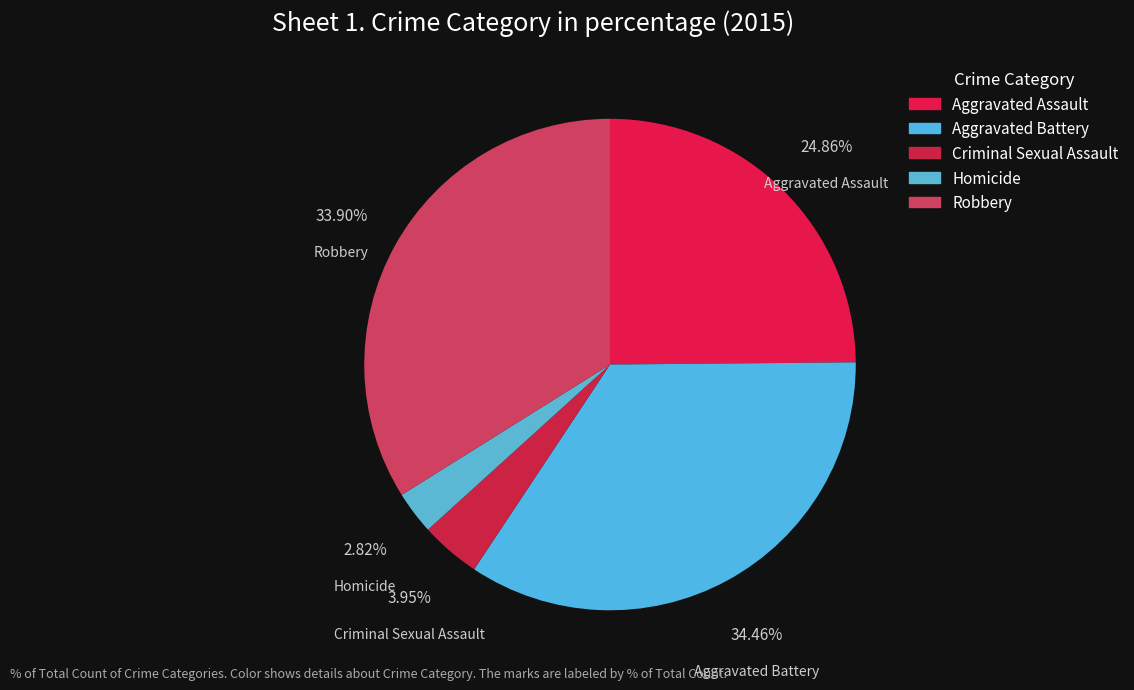

To the nearest percent, what is the difference between the largest and smallest slice percentages?

32%